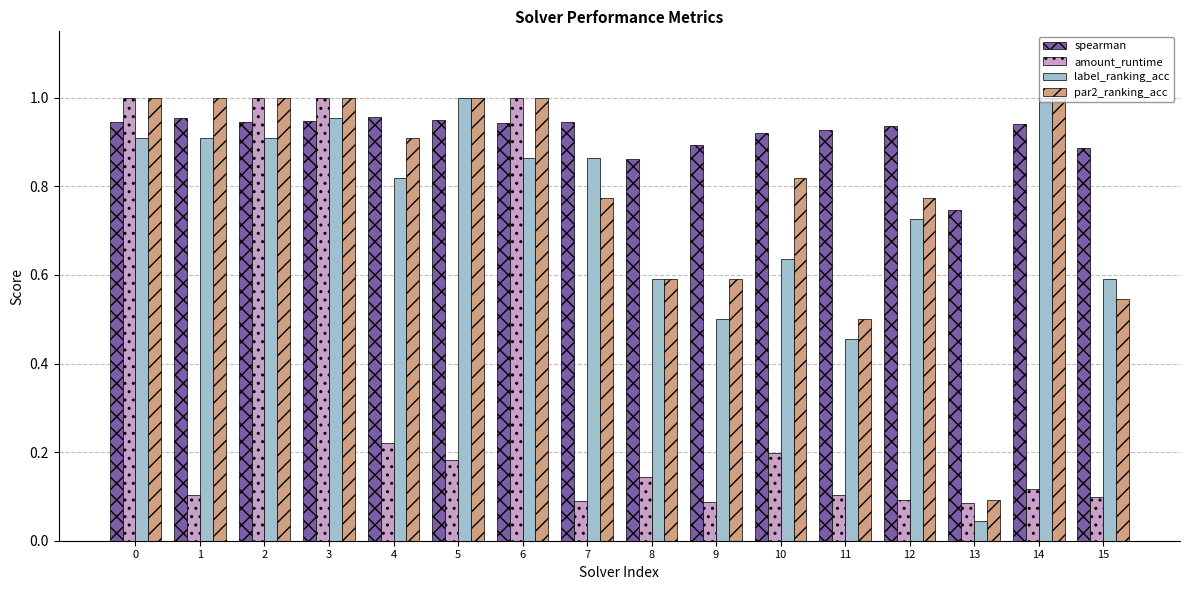

What is the sum of the spearman values at 11 and 7?

1.9